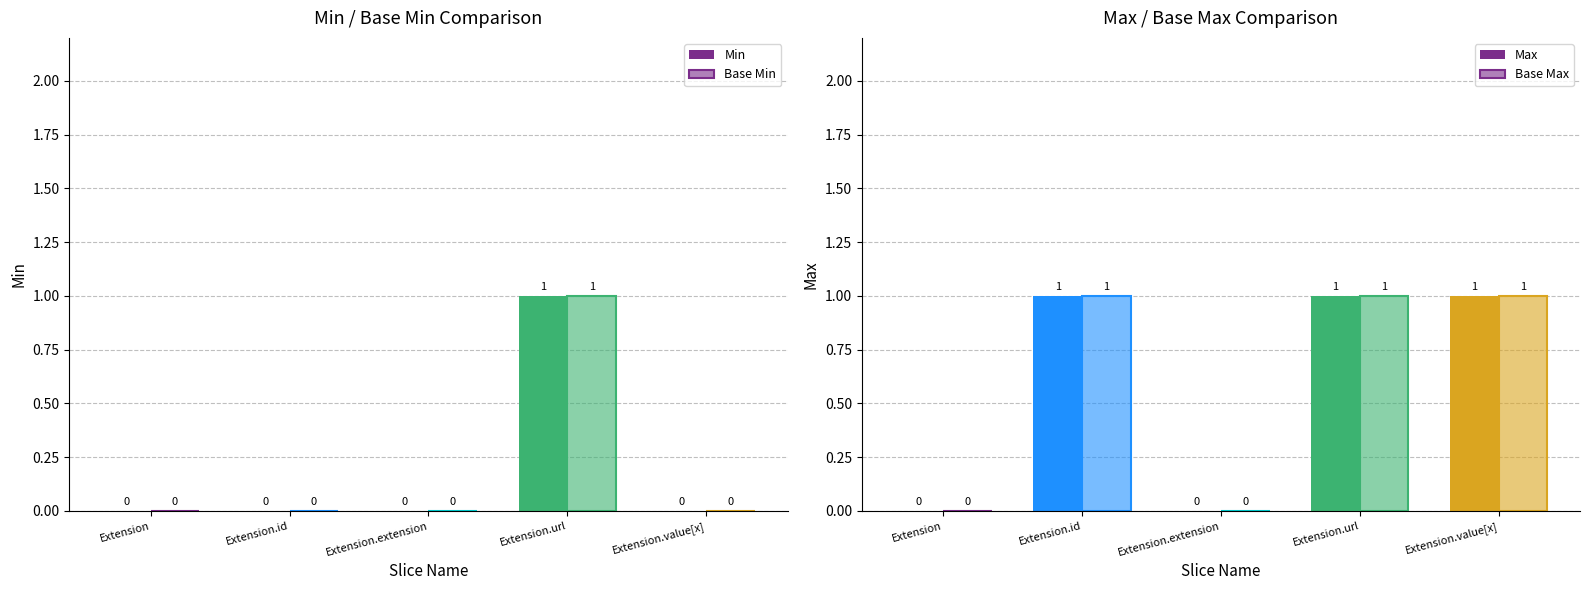

Reading left to right, what are all the values shown in this chart?

Min: Extension=0	Extension.id=0	Extension.extension=0	Extension.url=1	Extension.value[x]=0
Base Min: Extension=0	Extension.id=0	Extension.extension=0	Extension.url=1	Extension.value[x]=0
Max: Extension=0	Extension.id=1	Extension.extension=0	Extension.url=1	Extension.value[x]=1
Base Max: Extension=0	Extension.id=1	Extension.extension=0	Extension.url=1	Extension.value[x]=1